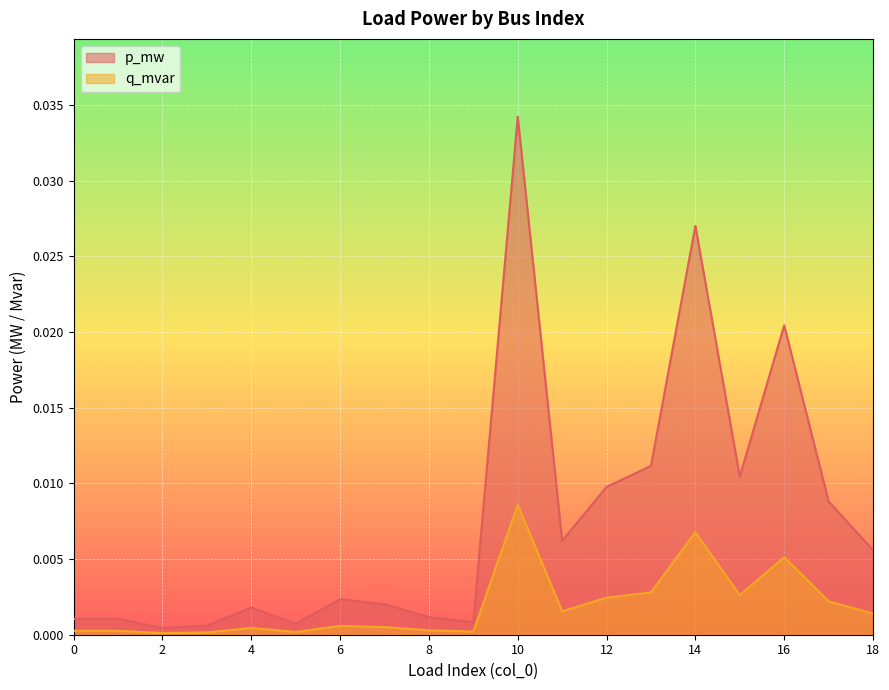

True or false: p_mw and q_mvar intersect in this chart.

False